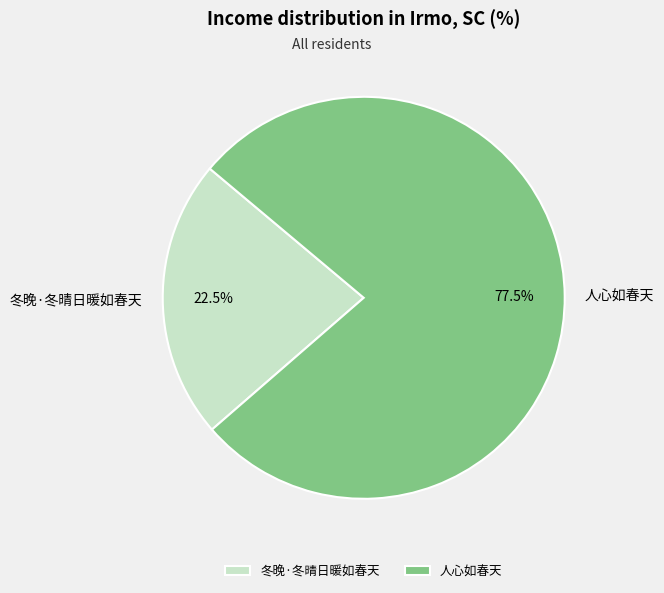

Which category accounts for the majority?

人心如春天